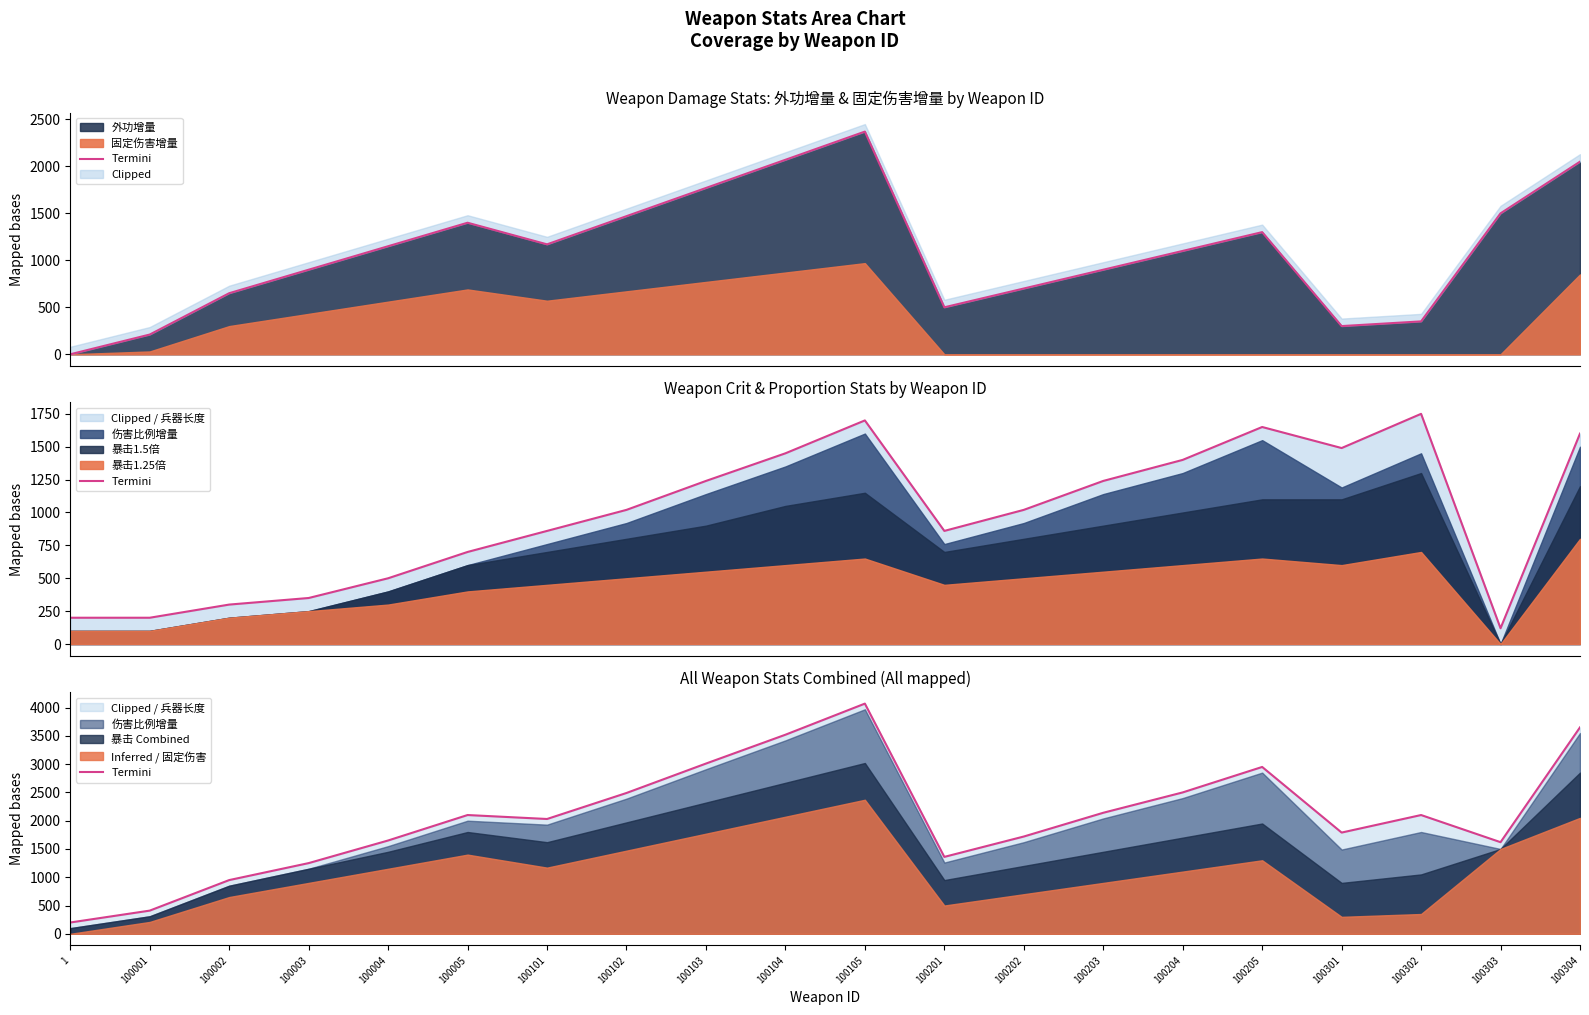

How many values exceed 2100?

8